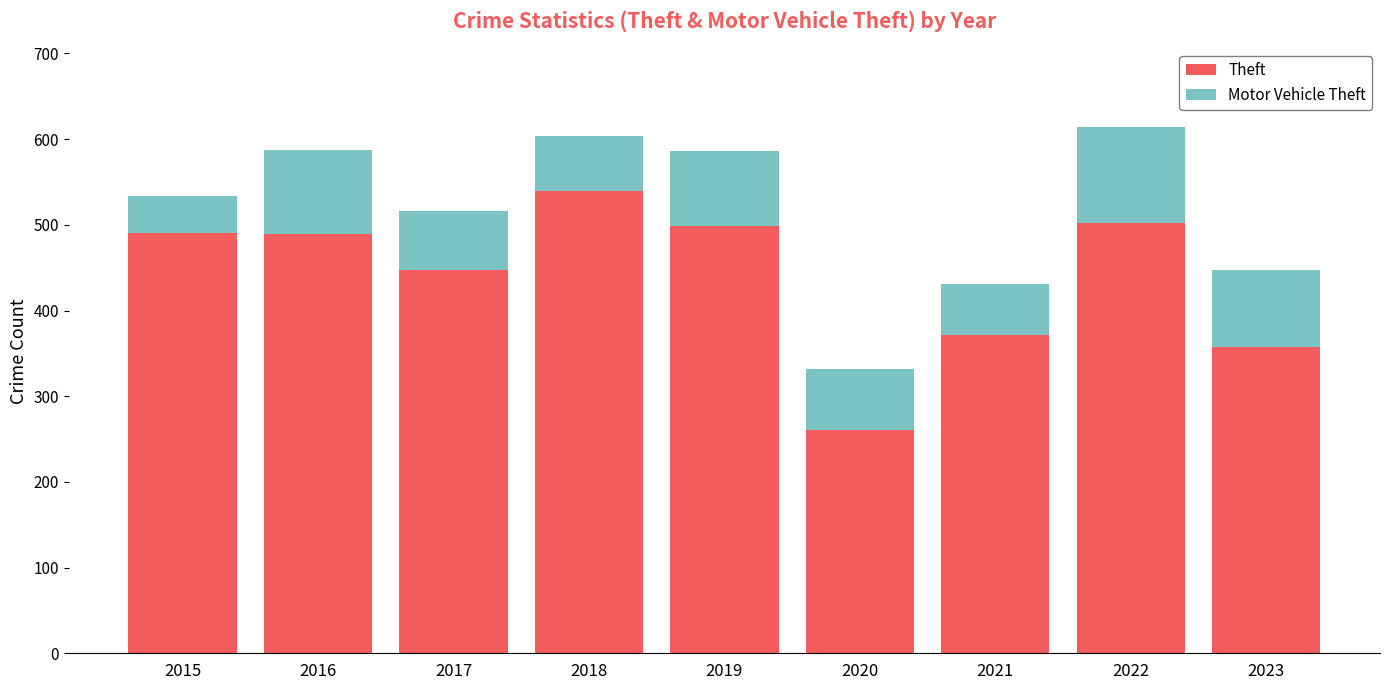

What is the total value across all series at 2023?

447